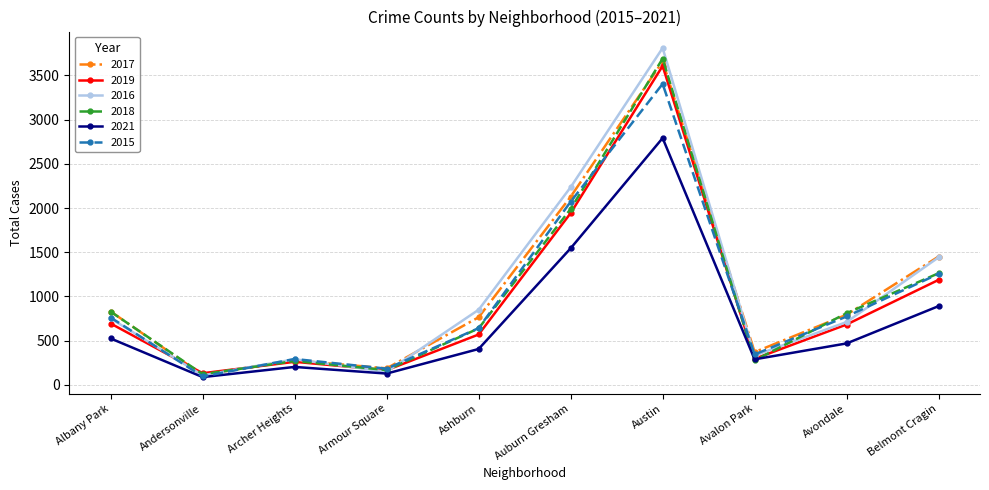

What value does the 2019 series have at Archer Heights, to the nearest 100?

300